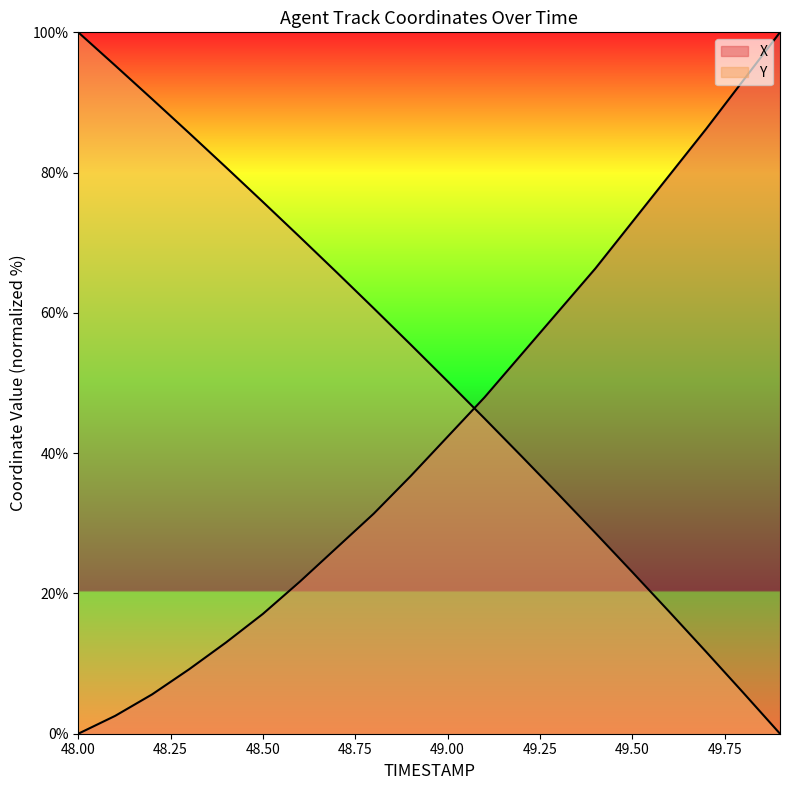

Which series has the largest range (max minus min)?

X